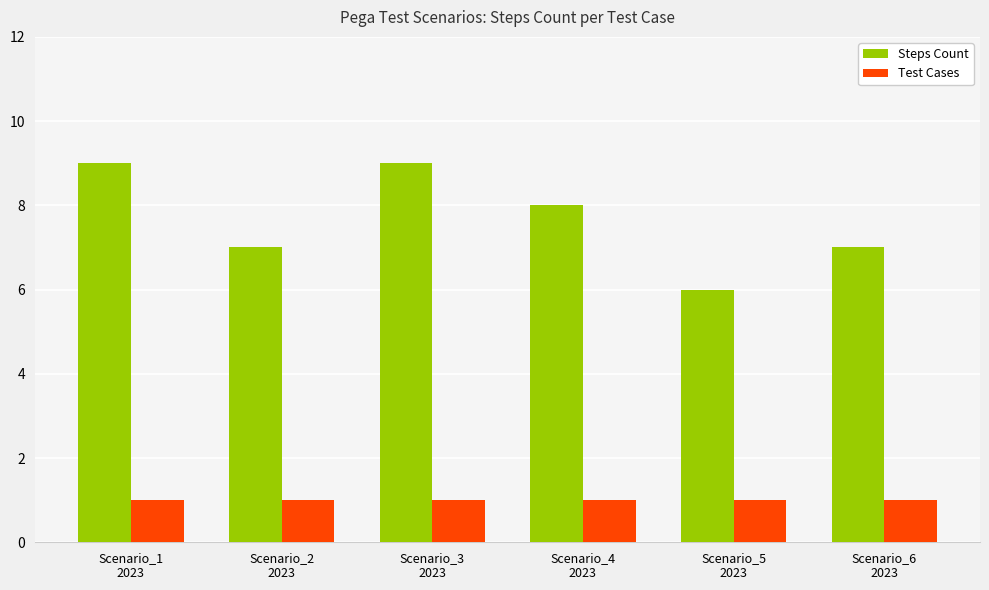

What is the spread (max minus min) of values at Scenario_4
2023?

7